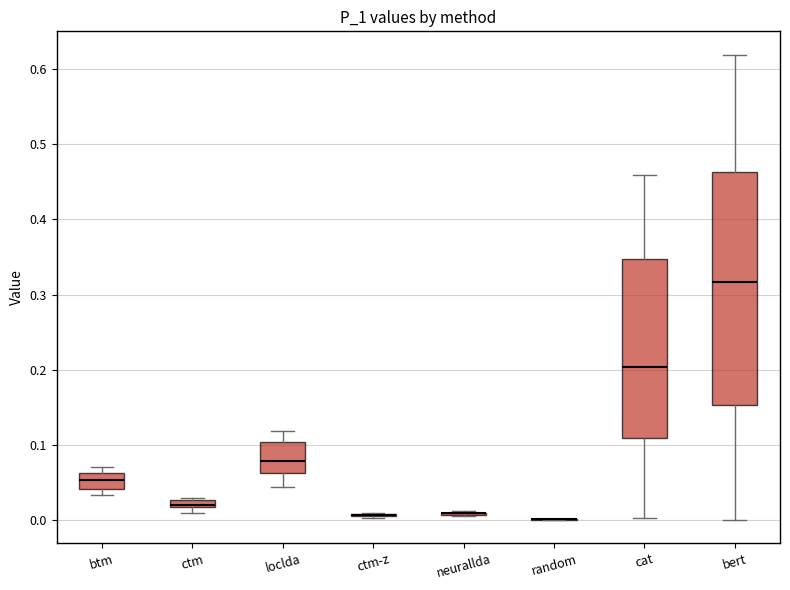

Comparing the boxes themselves (not the whiskers), which one is the tallest?

bert